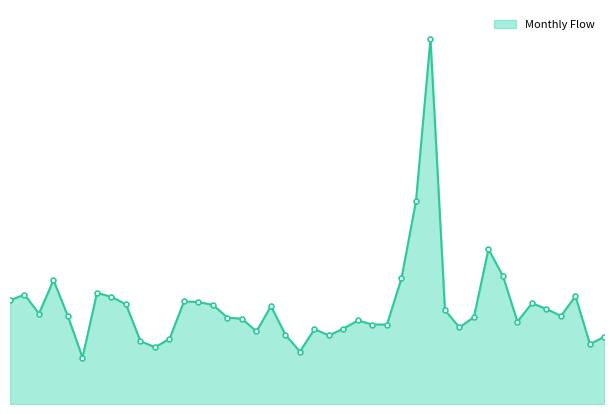

Is this an area chart (filled region under the line)?

Yes